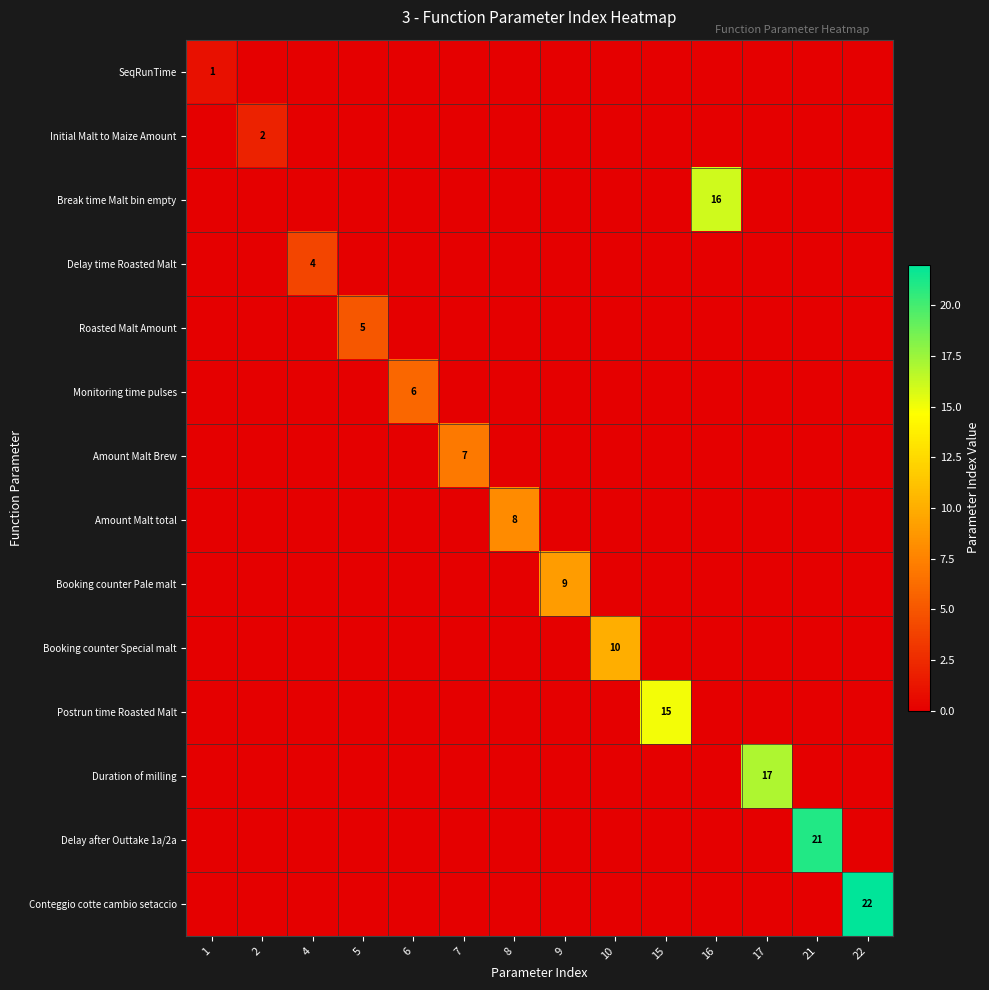

Is the value of Break time Malt bin empty at 4 greater than the value of Duration of milling at 5?

No